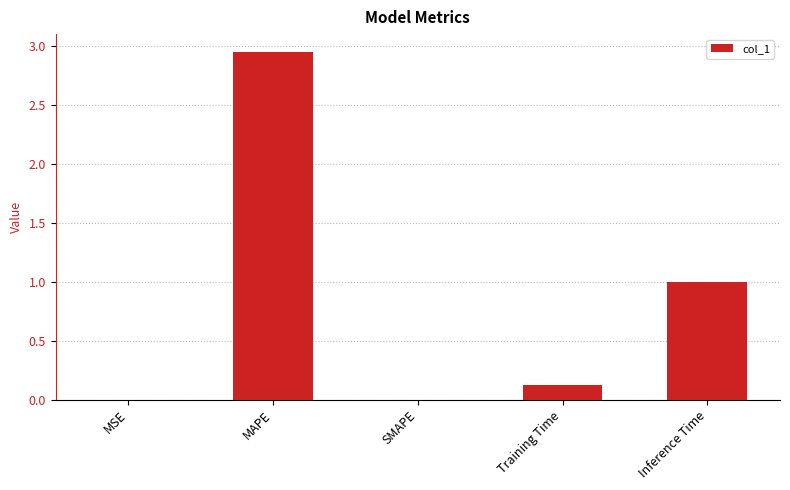

The chart shows a value of -1.3 at SMAPE. True or false?

False